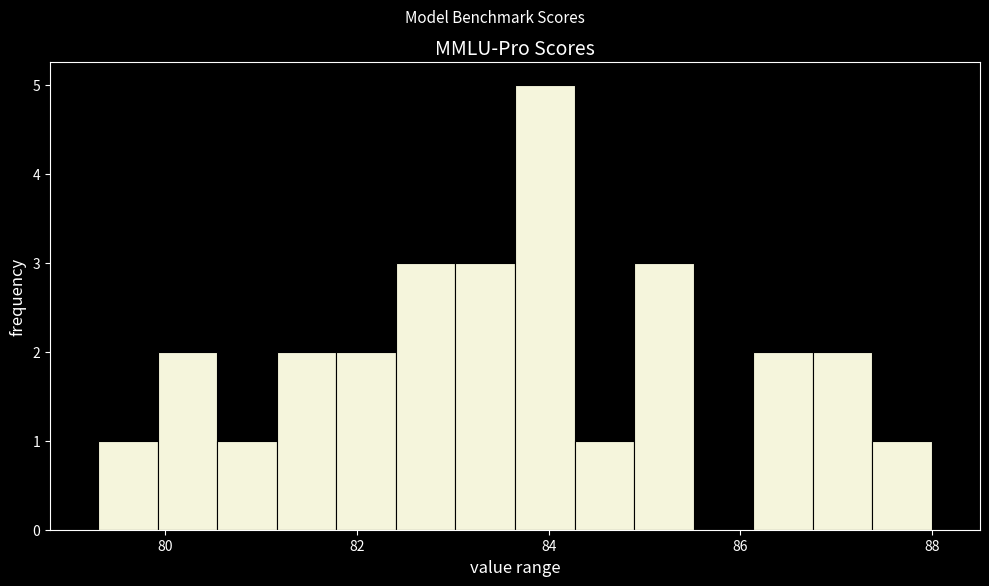

Read against the x-axis, roughly where is the centre of the tallest bar?

84.0